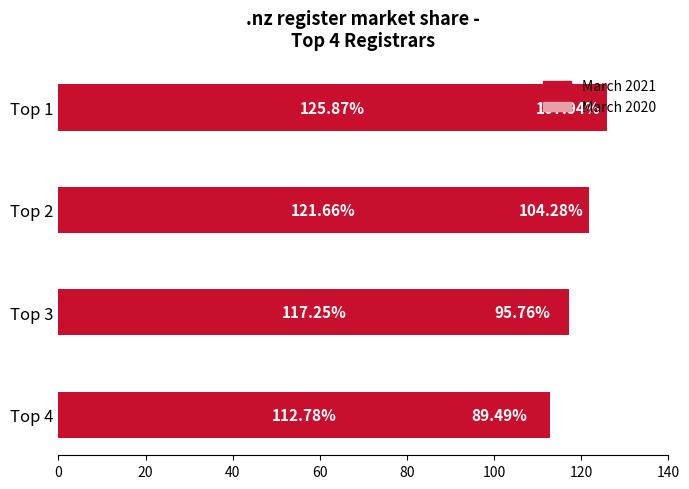

What is the difference between the maximum and second lowest values in the March 2020 series?

12.2